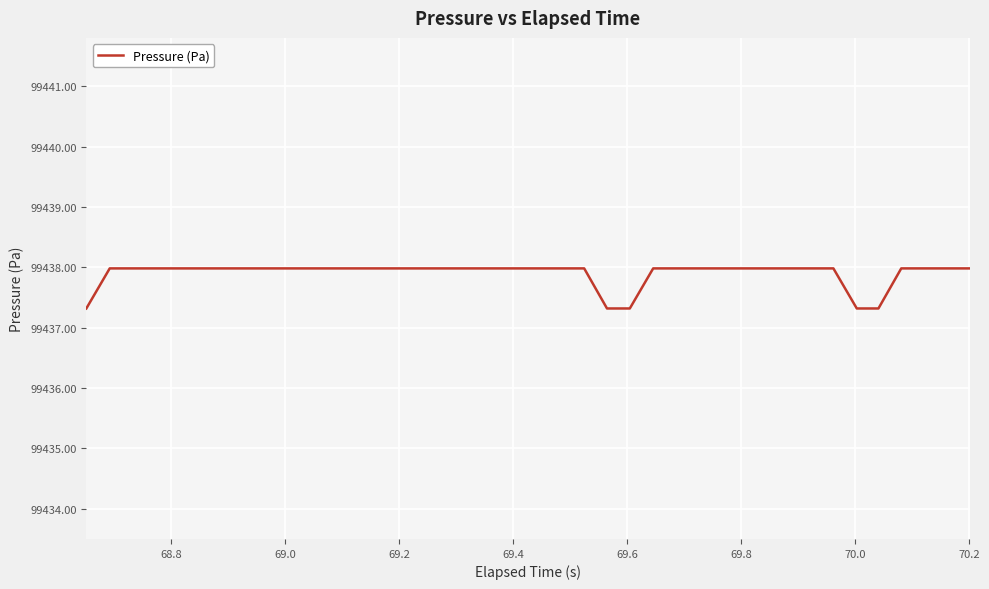

Reading right to left, extract all data points from this chart.

99438.0	99438.0	99438.0	99438.0	99437.3	99437.3	99438.0	99438.0	99438.0	99438.0	99438.0	99438.0	99438.0	99438.0	99438.0	99437.3	99437.3	99438.0	99438.0	99438.0	99438.0	99438.0	99438.0	99438.0	99438.0	99438.0	99438.0	99438.0	99438.0	99438.0	99438.0	99438.0	99438.0	99438.0	99438.0	99438.0	99438.0	99438.0	99438.0	99437.3